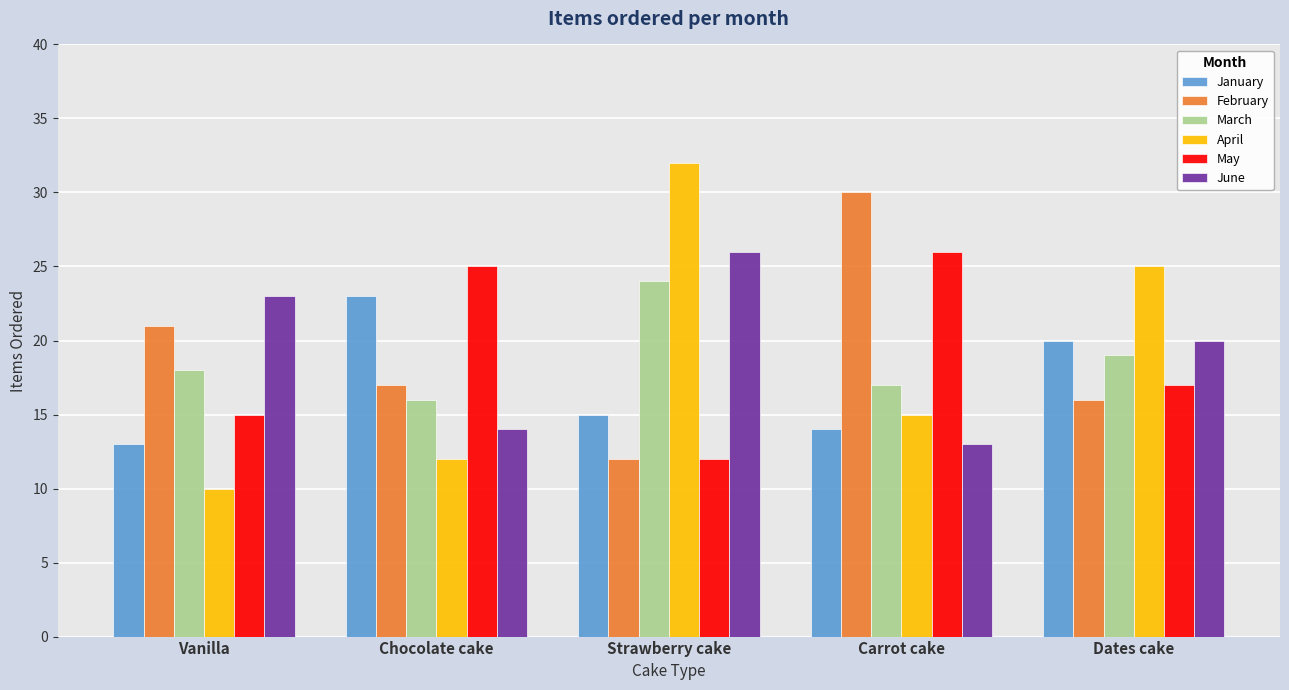

Is the value of May at Chocolate cake greater than the value of January at Dates cake?

Yes